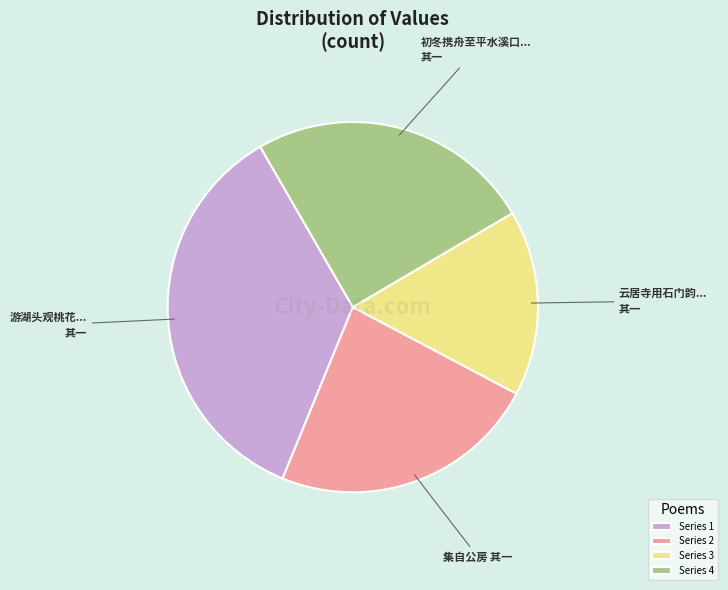

Which category has the biggest portion of the pie?

Series 1